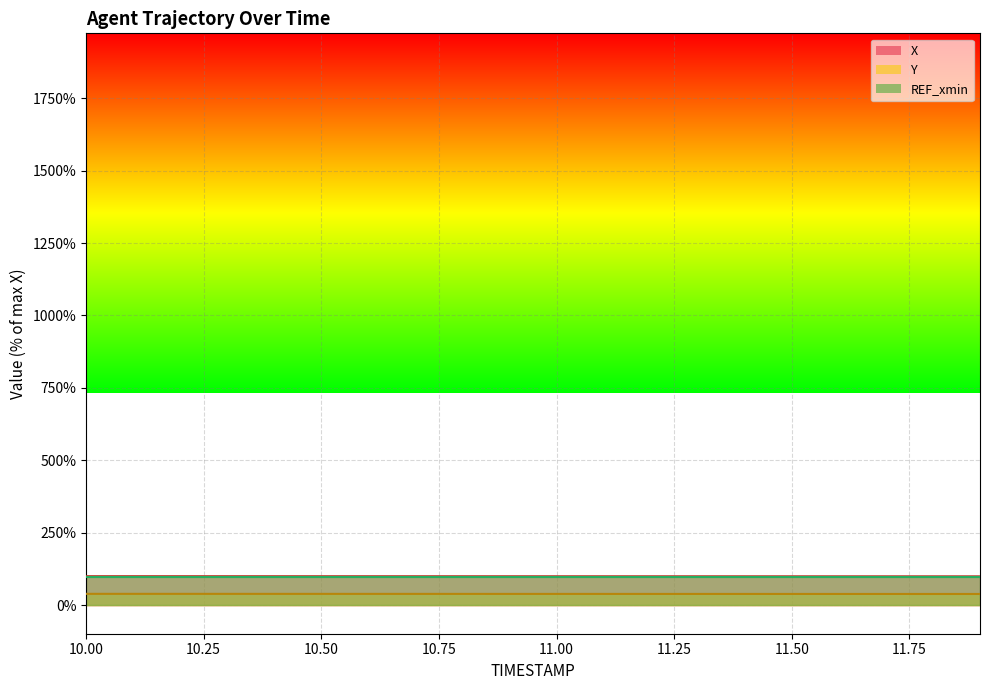

What is the label of the 13th point from the right?

10.7